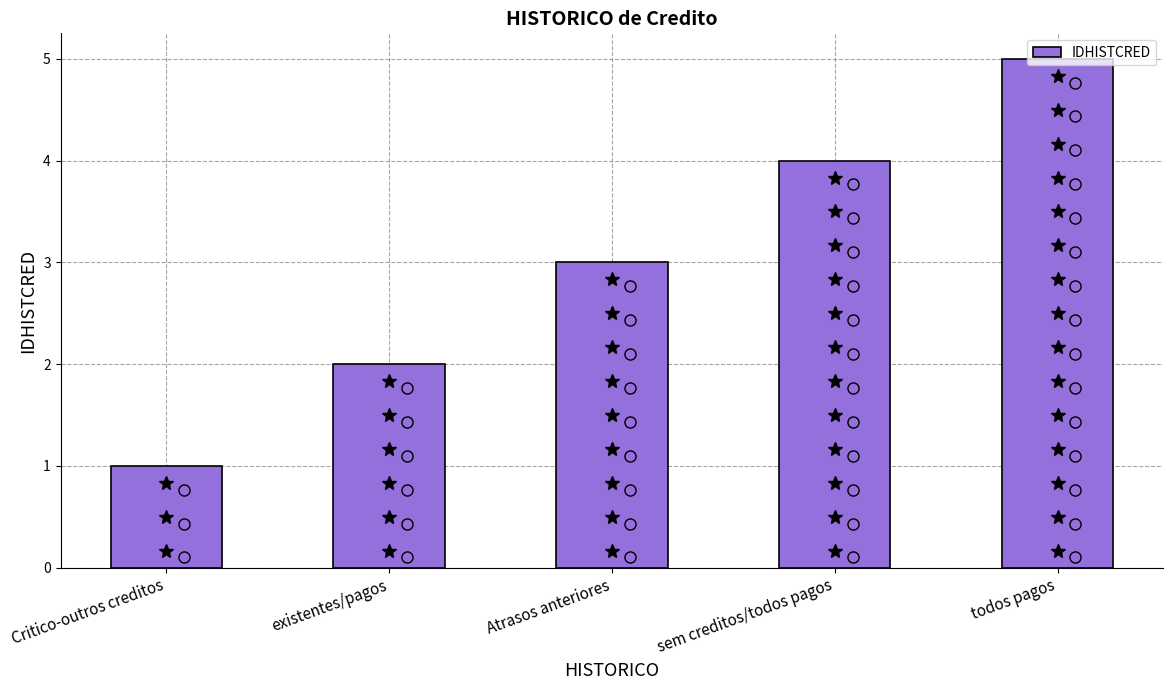

Rank the categories by value from lowest to highest.

Critico-outros creditos, existentes/pagos, Atrasos anteriores, sem creditos/todos pagos, todos pagos